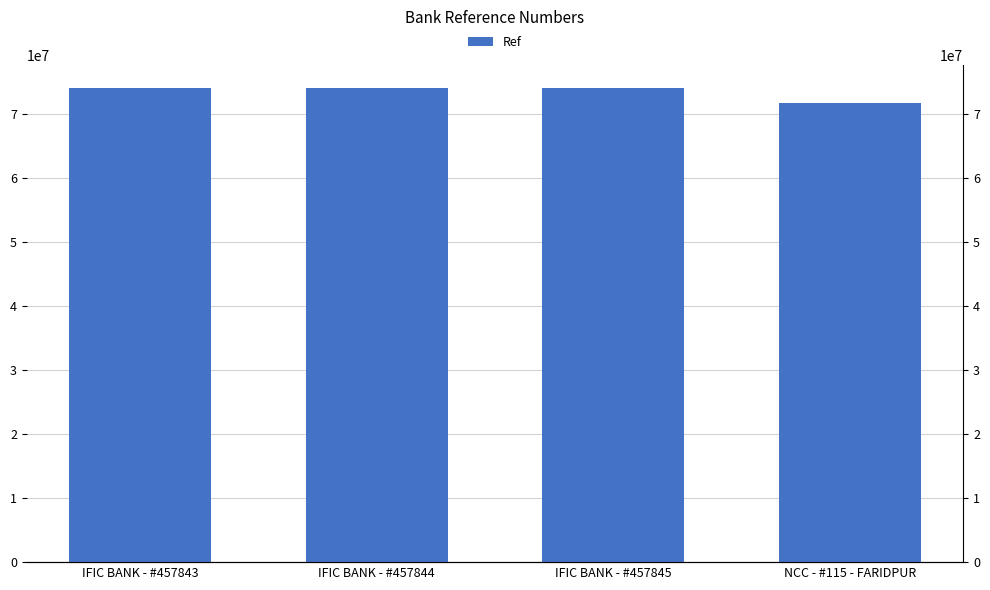

The chart shows a value of 30483389 at NCC - #115 - FARIDPUR. True or false?

False